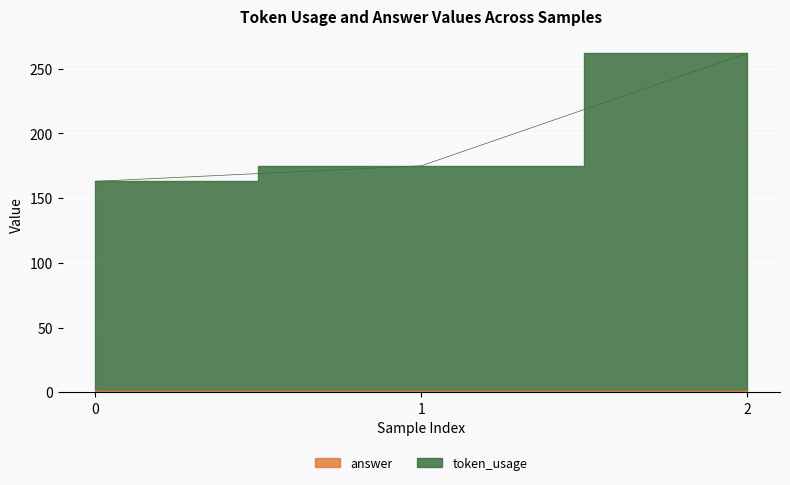

What is the change in value from 0 to 2?

+99